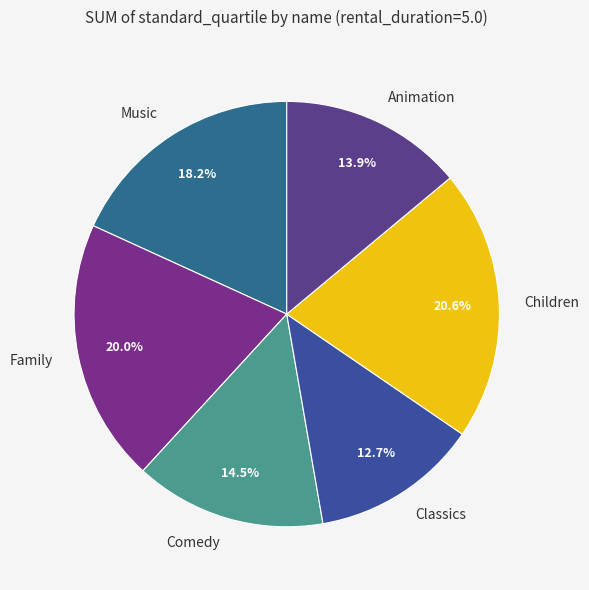

Which slice is the largest?

Children